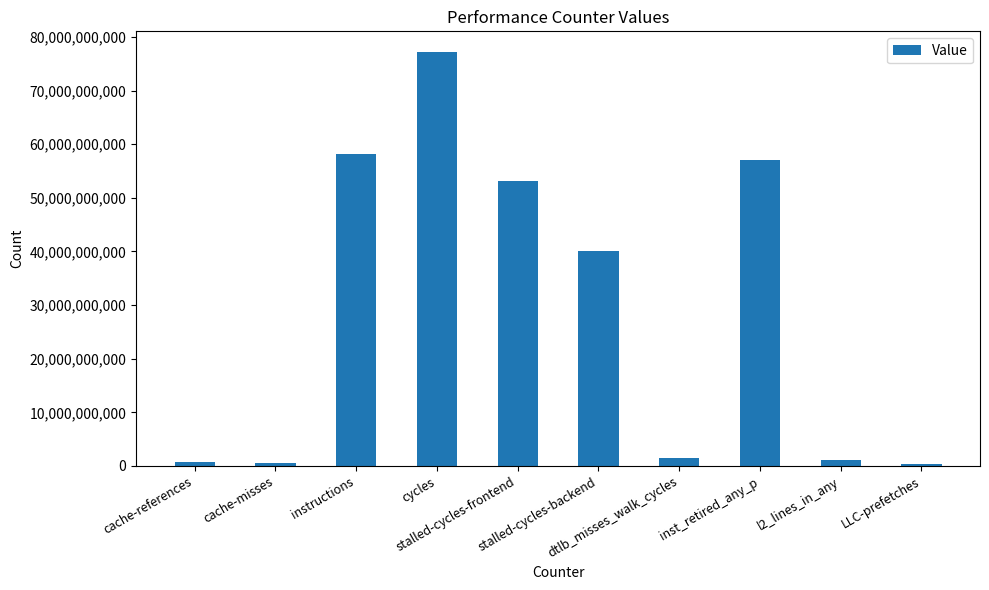

What is the value of the 3rd bar from the left?

58107928900